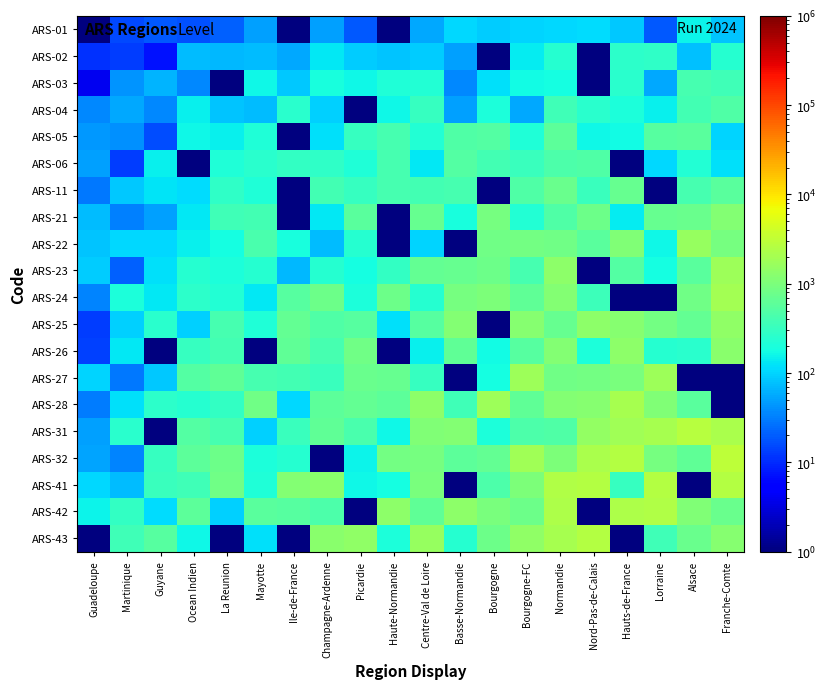

How many data points does each series have?

20